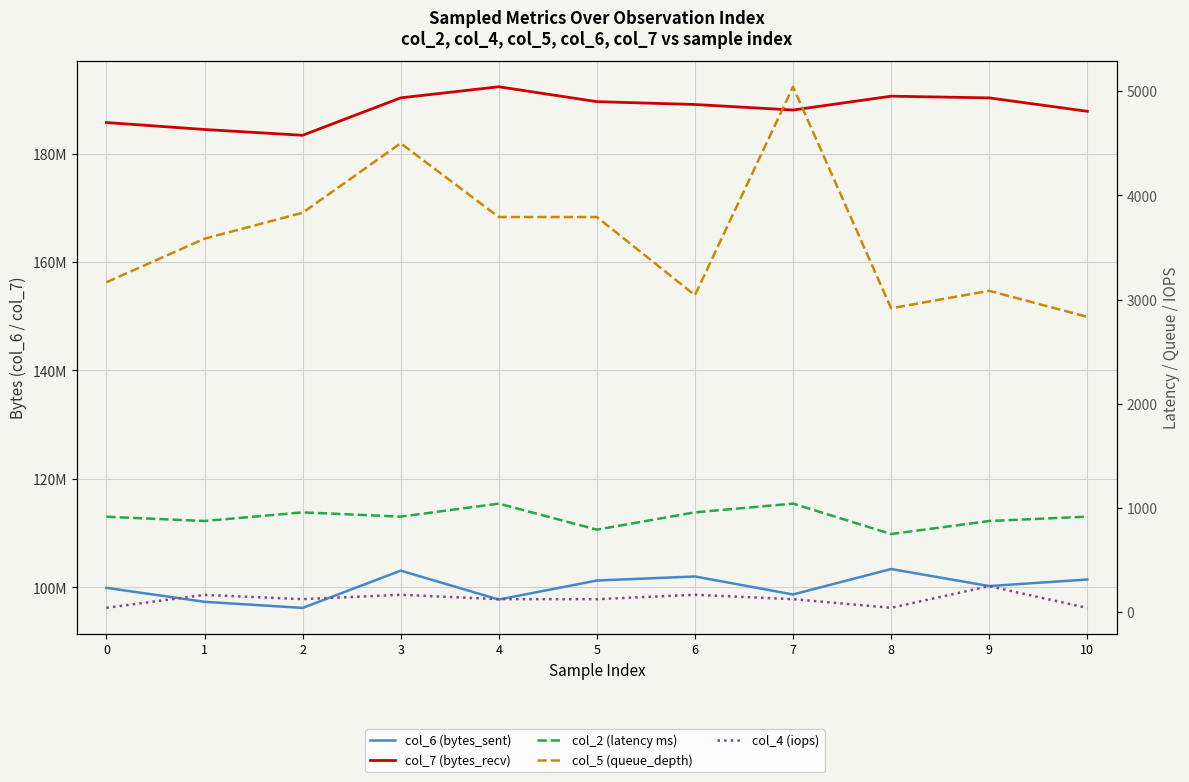

What is the sum of all col_6 (bytes_sent) values?

1101418960